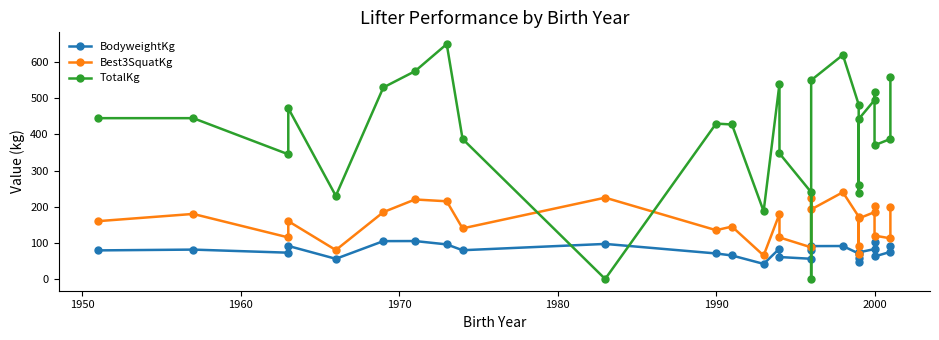

What is the difference between the second highest and minimum values in the Best3SquatKg series?

160.0